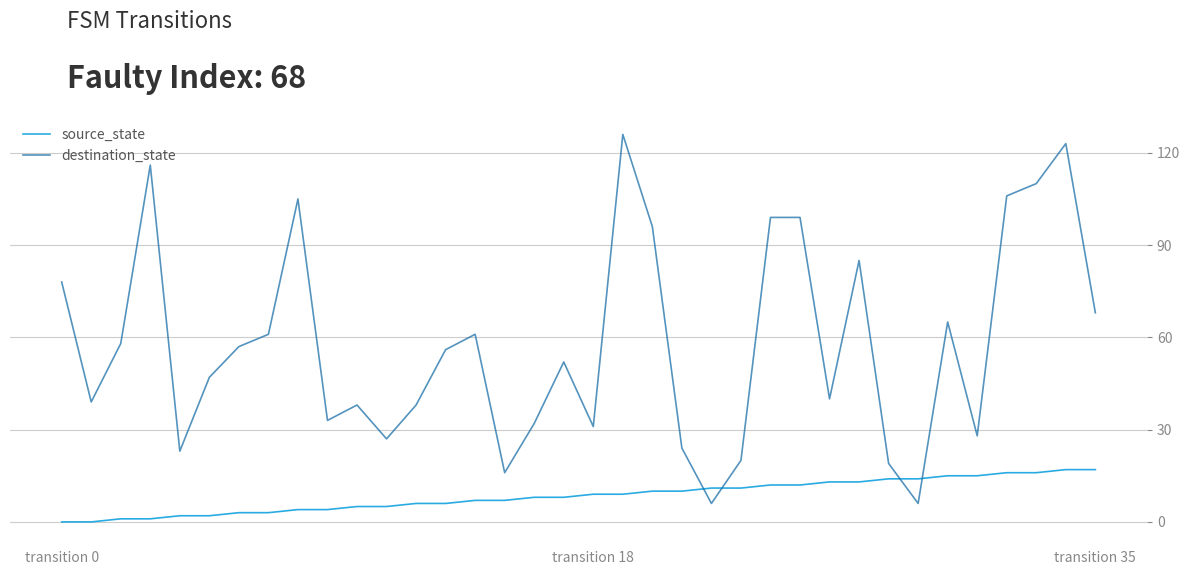

What is the highest value of the destination_state series?

126